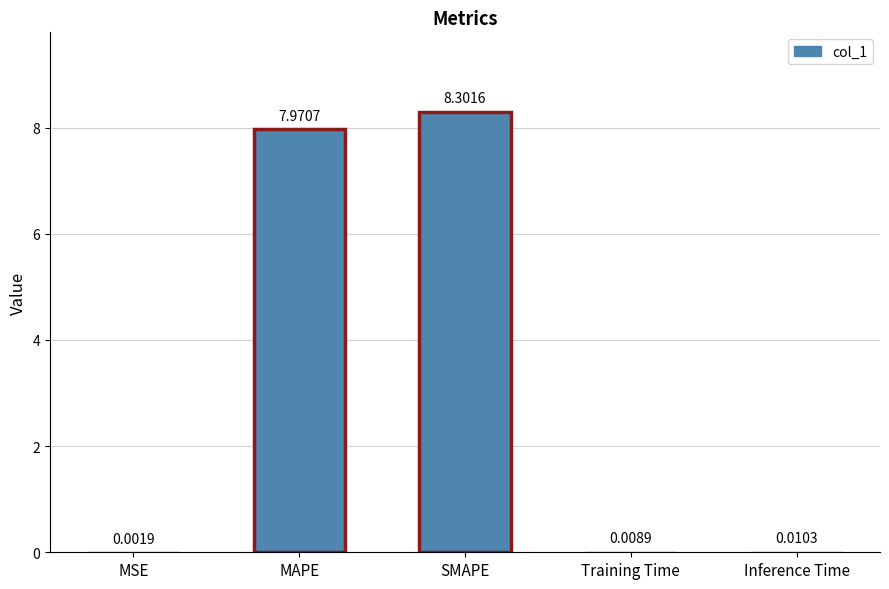

What is the maximum value shown in the chart?

8.3